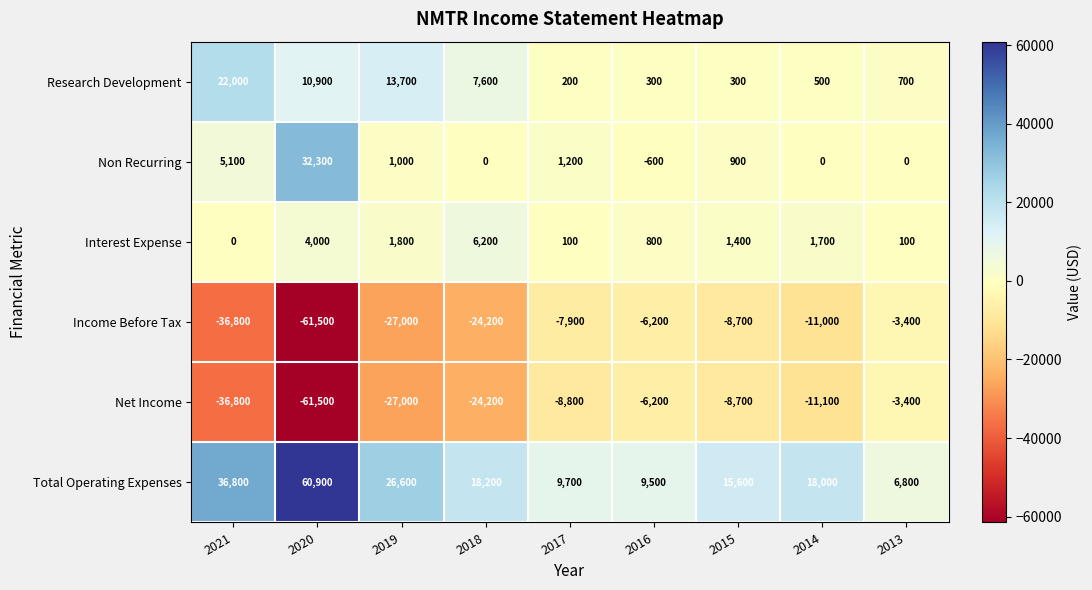

What is the difference between the highest and lowest values at 2019?

53600